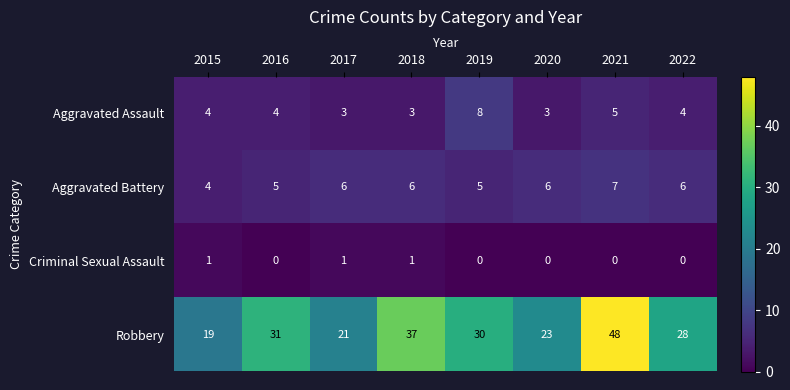

What is the difference between the highest and lowest values at 2019?

30